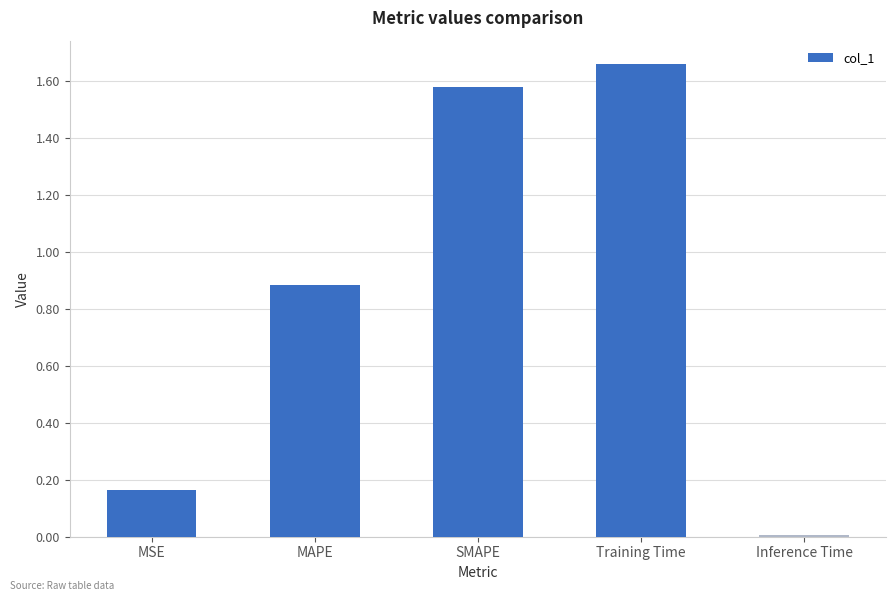

What is the difference between the second highest and second lowest values?

1.4